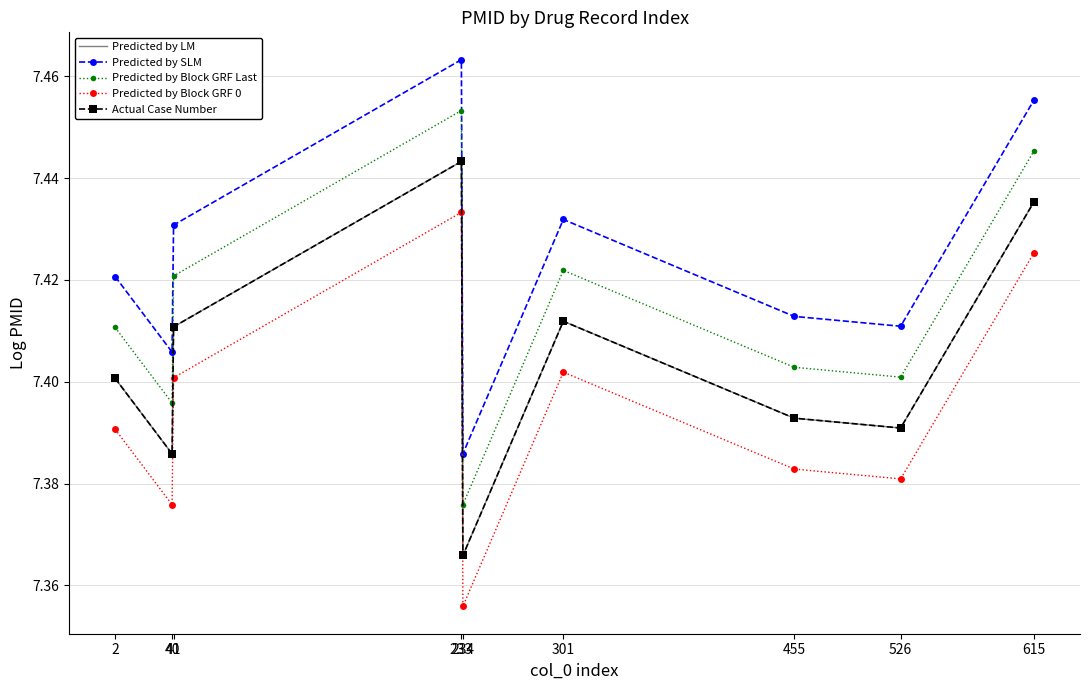

Count the Predicted by SLM values in the range 7 to 8.

9